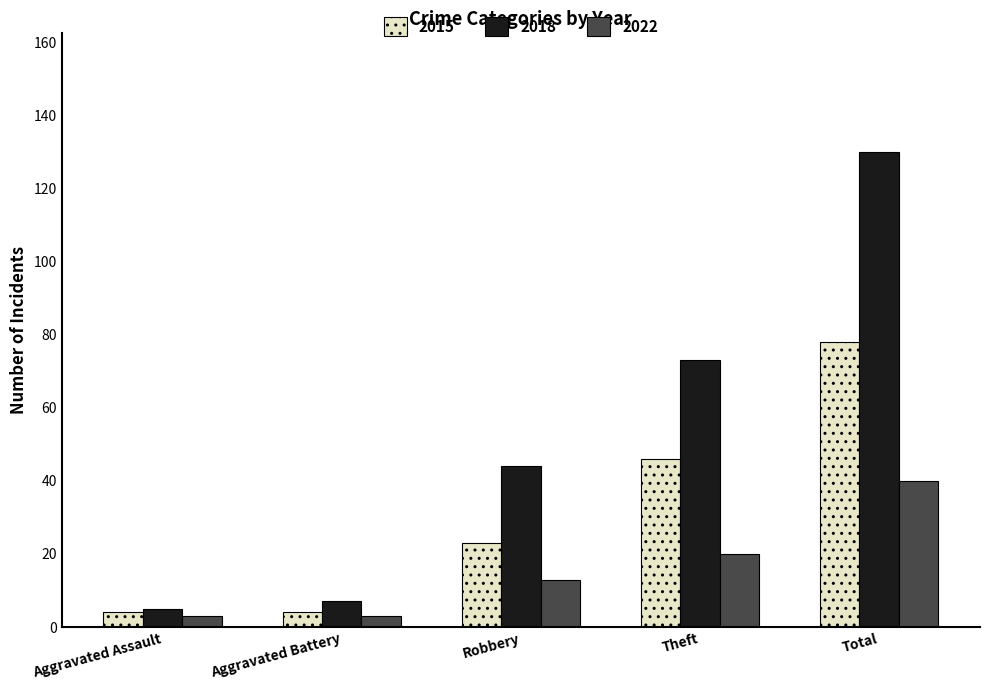

The value of 2022 at Robbery is 13. True or false?

True